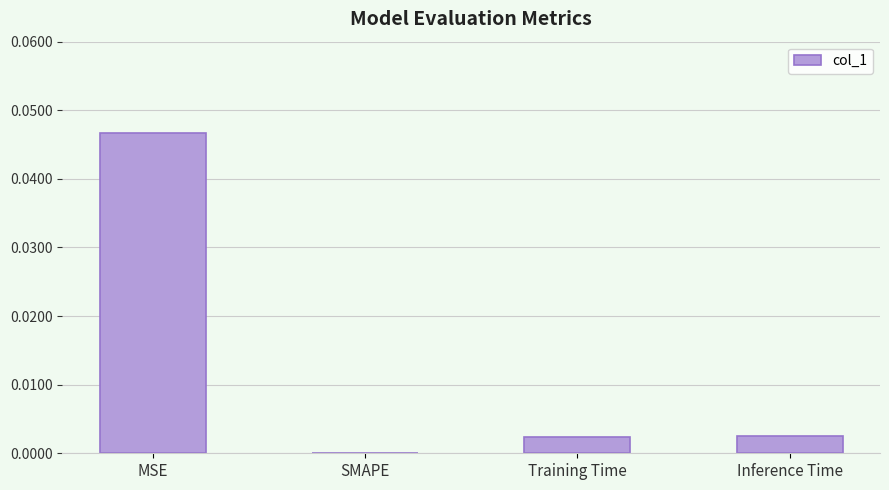

True or false: the data shows 0.0 at Inference Time.

True